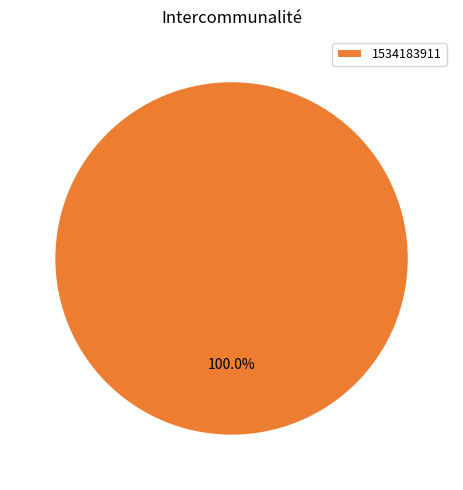

Rank the categories by value from highest to lowest.

1534183911